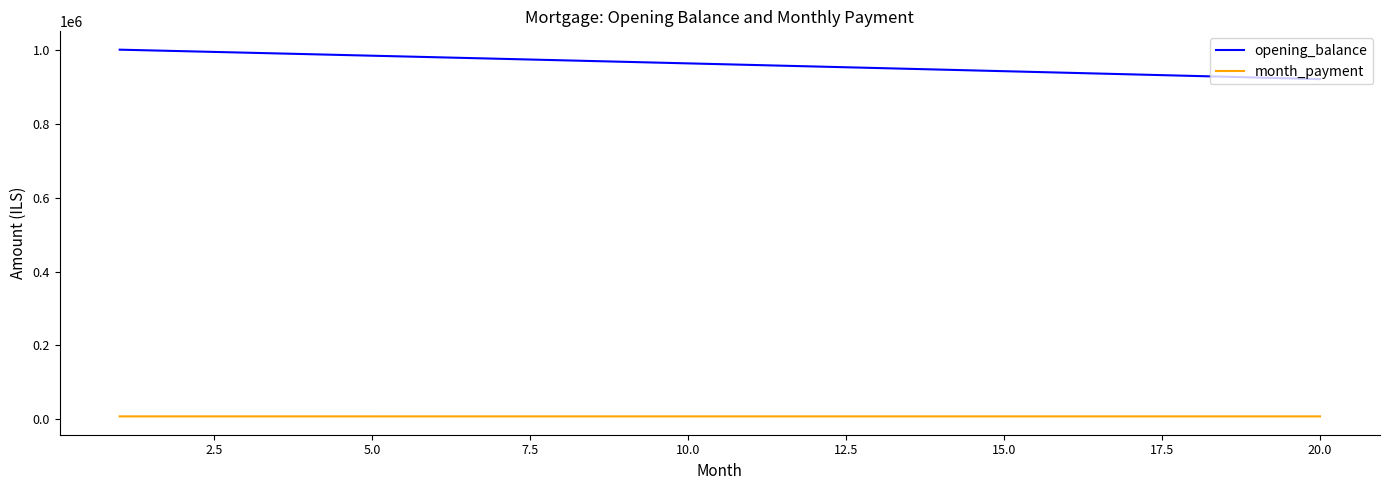

What is the average value of the month_payment series?

7848.5